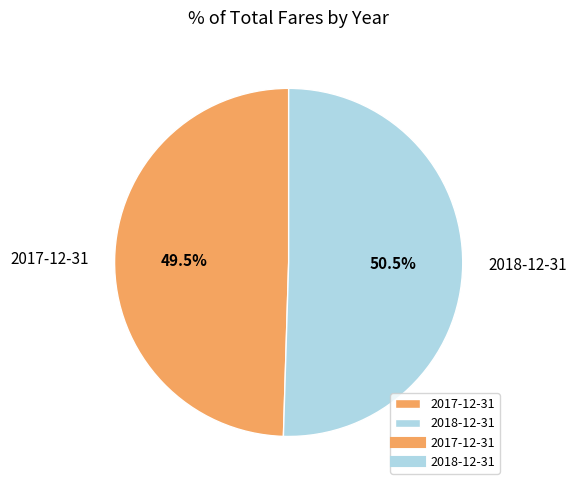

What is the largest slice in the pie chart?

2018-12-31